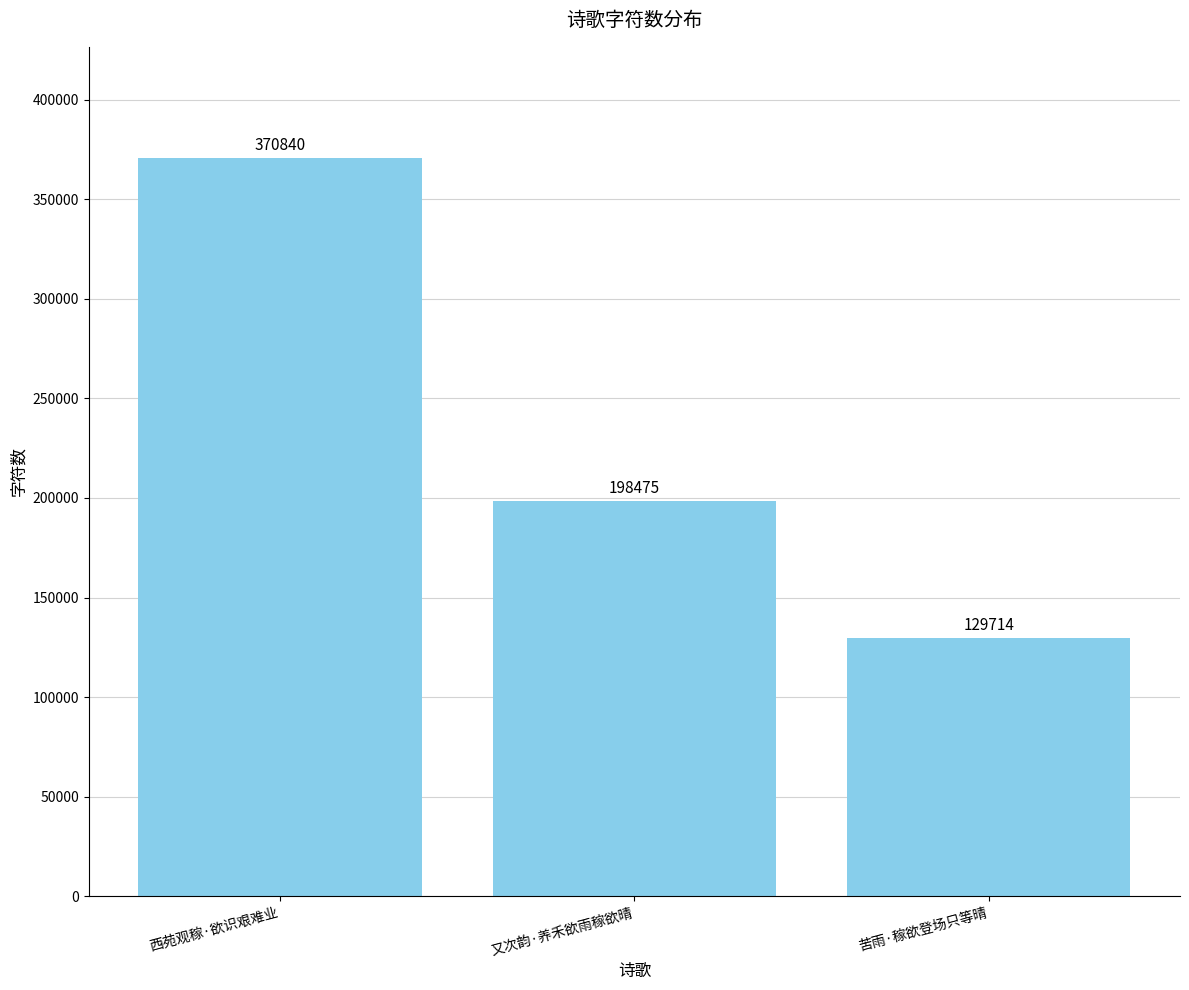

Are the bars horizontal?

No